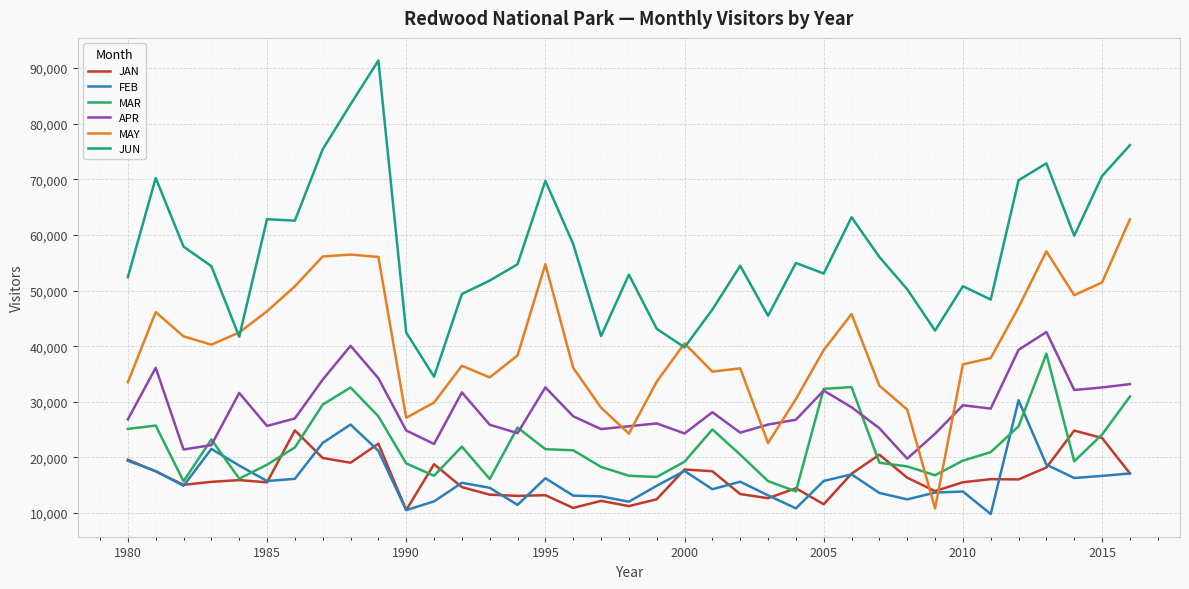

List the series in order of their peak value, lowest first.

JAN, FEB, MAR, APR, MAY, JUN